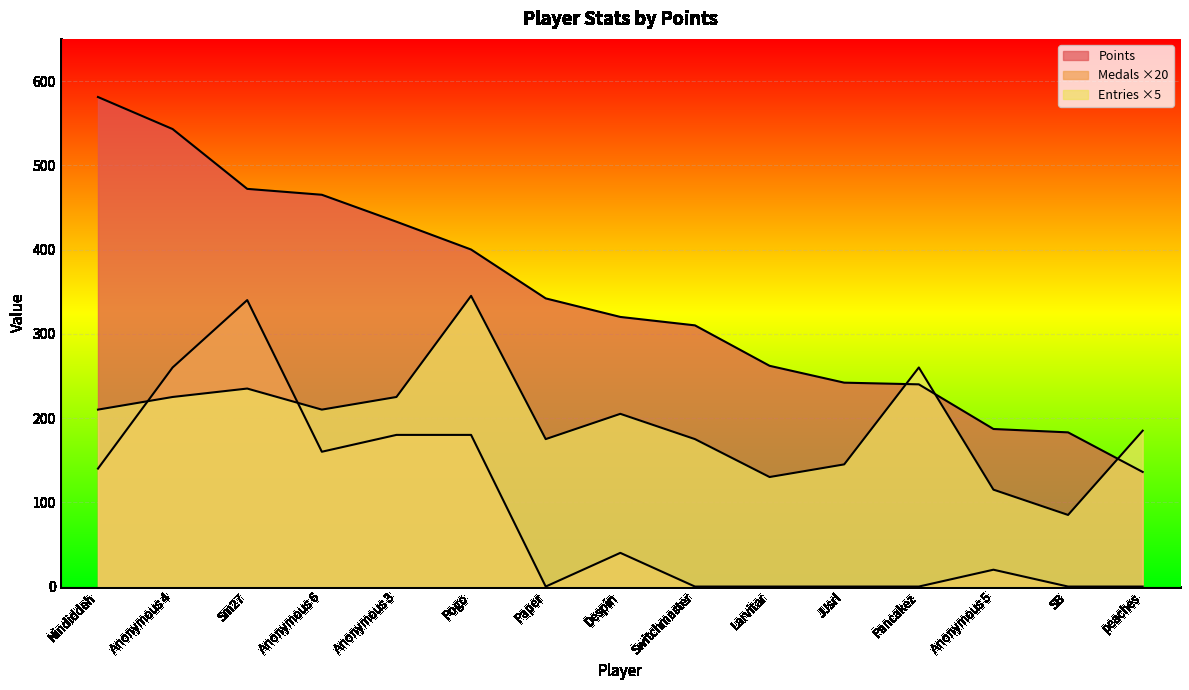

What is the sum of all Points values?

5116